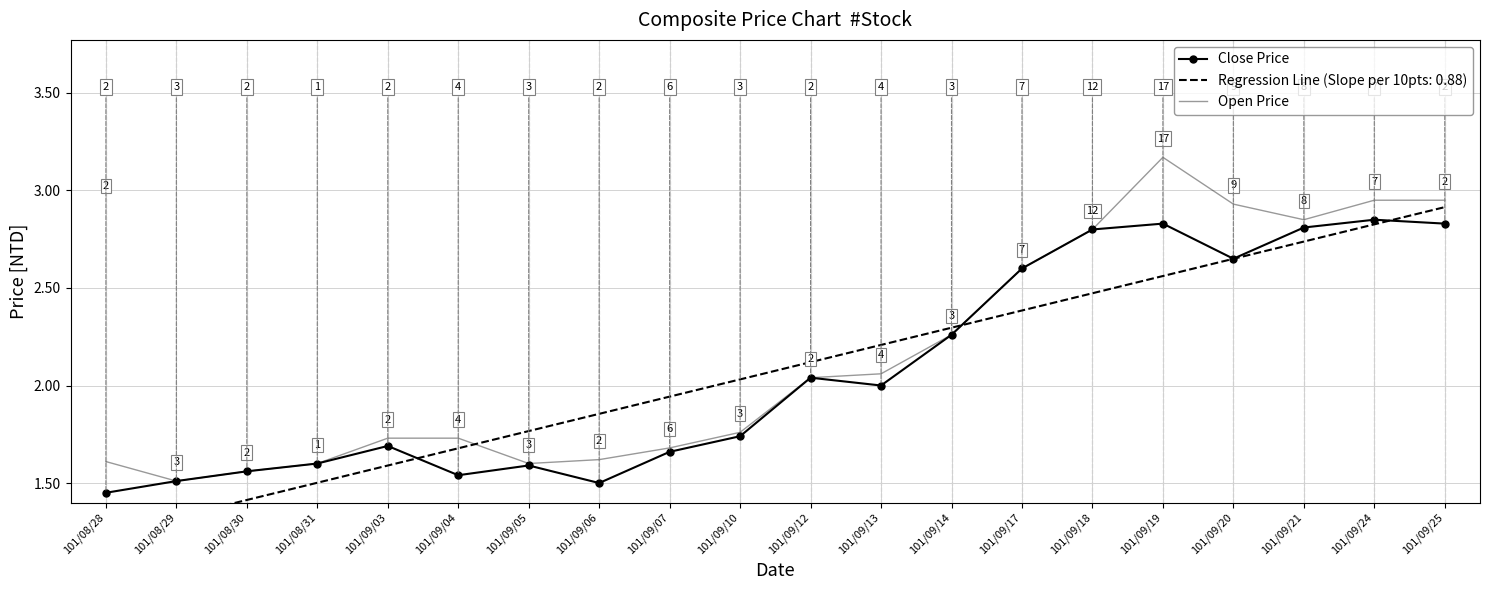

The value of Open Price at 101/09/05 is 2.1. True or false?

False